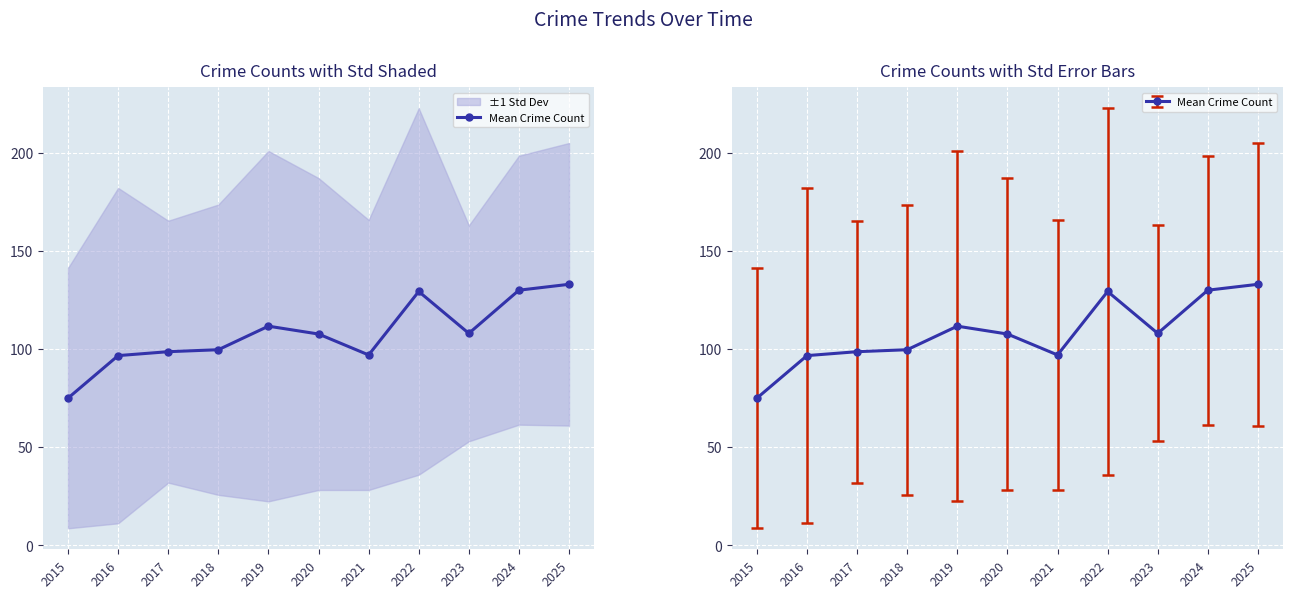

How many categories are shown in the chart?

11